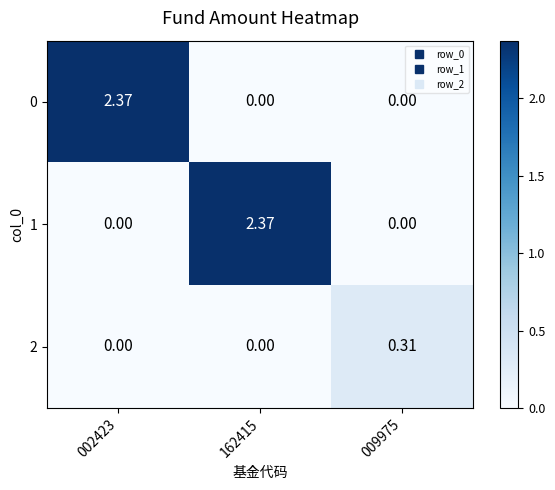

Is the value of 2 at 162415 greater than the value of 1 at 162415?

No